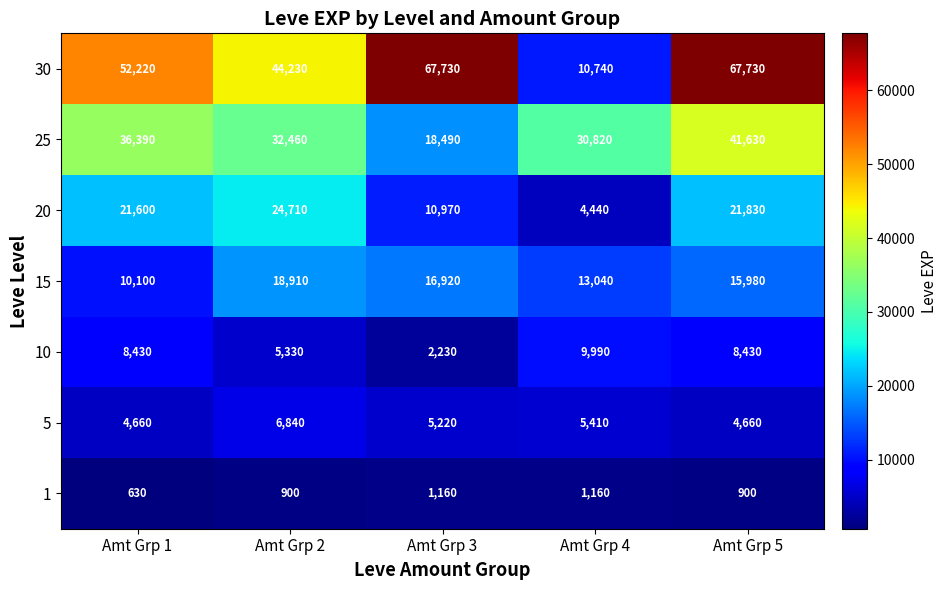

Which series changed the most between Amt Grp 1 and Amt Grp 3?

25